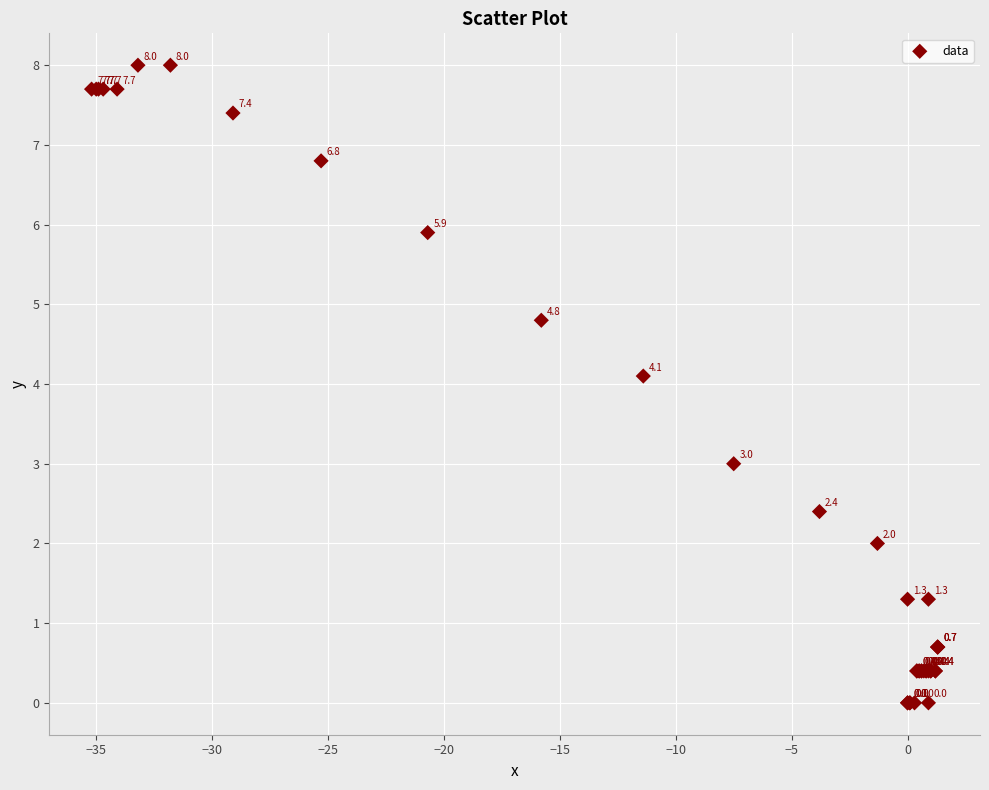

What Y value in the scatter plot is closest to 4?

4.1